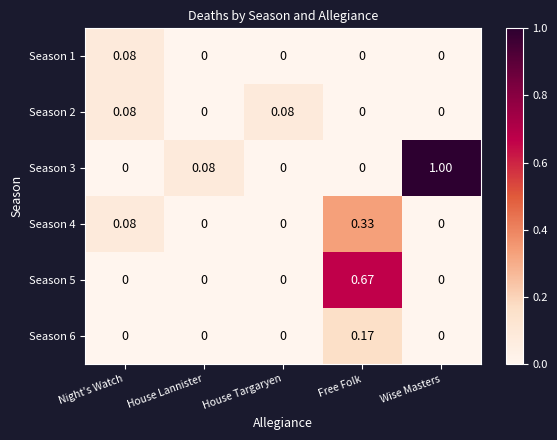

Which category has the highest value in the Season 4 series?

Free Folk